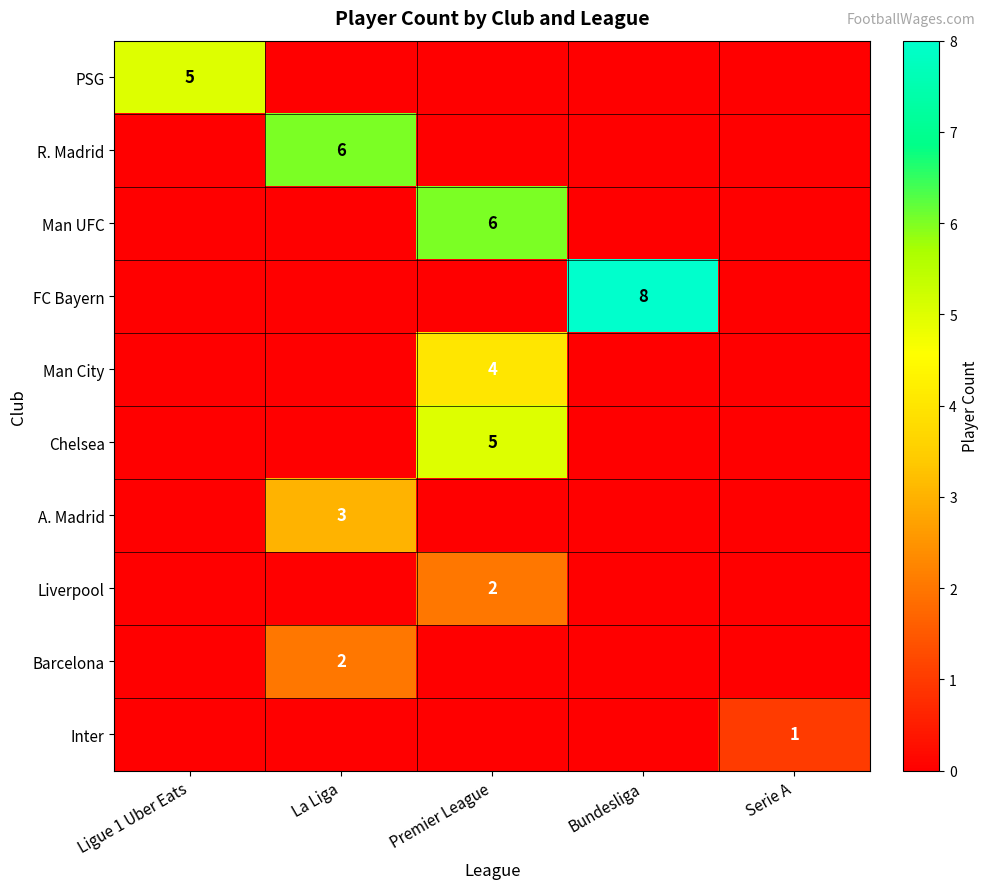

At how many categories does at least one series exceed 7?

1